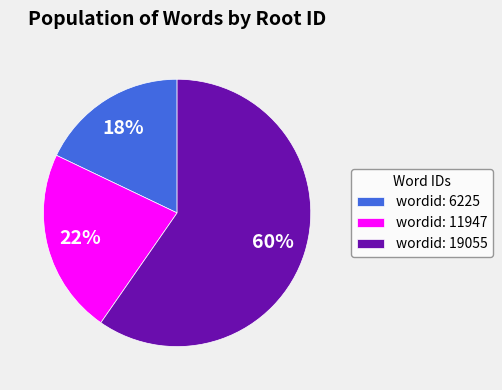

What is the smallest slice in the pie chart?

wordid: 6225